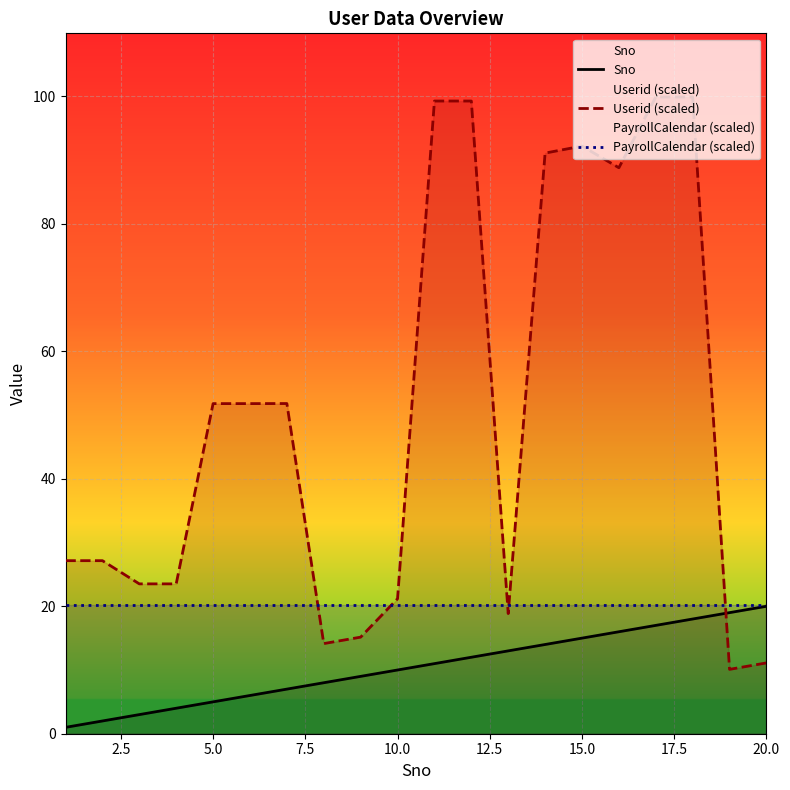

Rank the series by their average value, from lowest to highest.

Sno, PayrollCalendar (scaled), Userid (scaled)